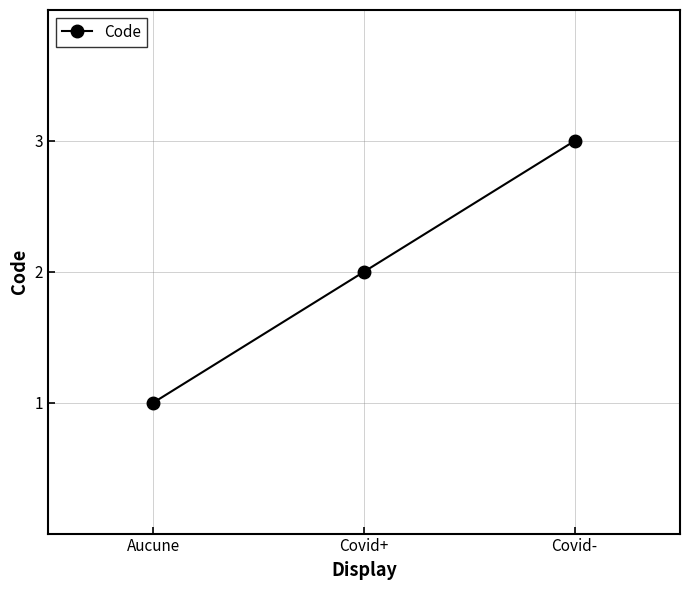

What position from the right is Aucune?

3